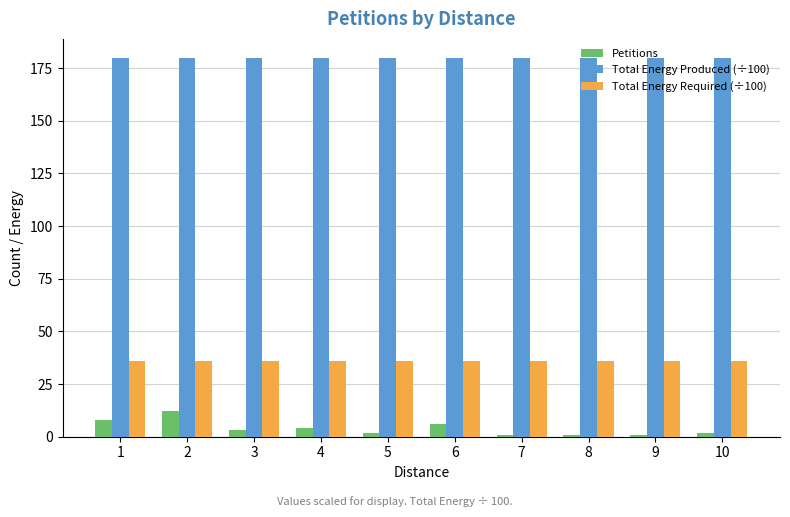

What are all the series names shown in the legend?

Petitions, Total Energy Produced (÷100), Total Energy Required (÷100)